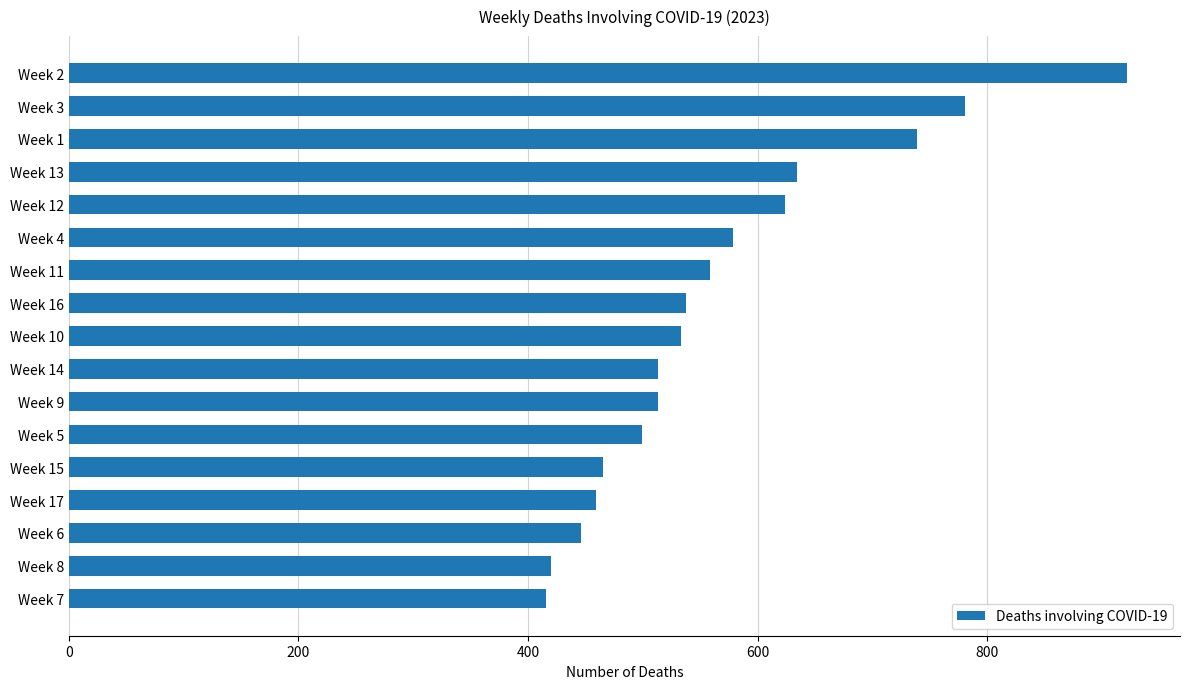

Where is the data nearest to the value 669?

Week 13